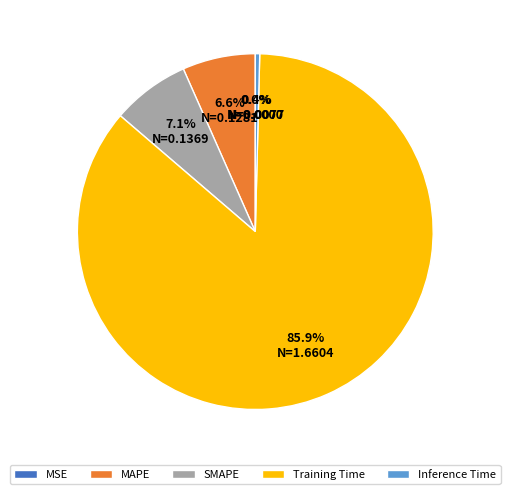

What is the total percentage of SMAPE and MAPE?

13.7%